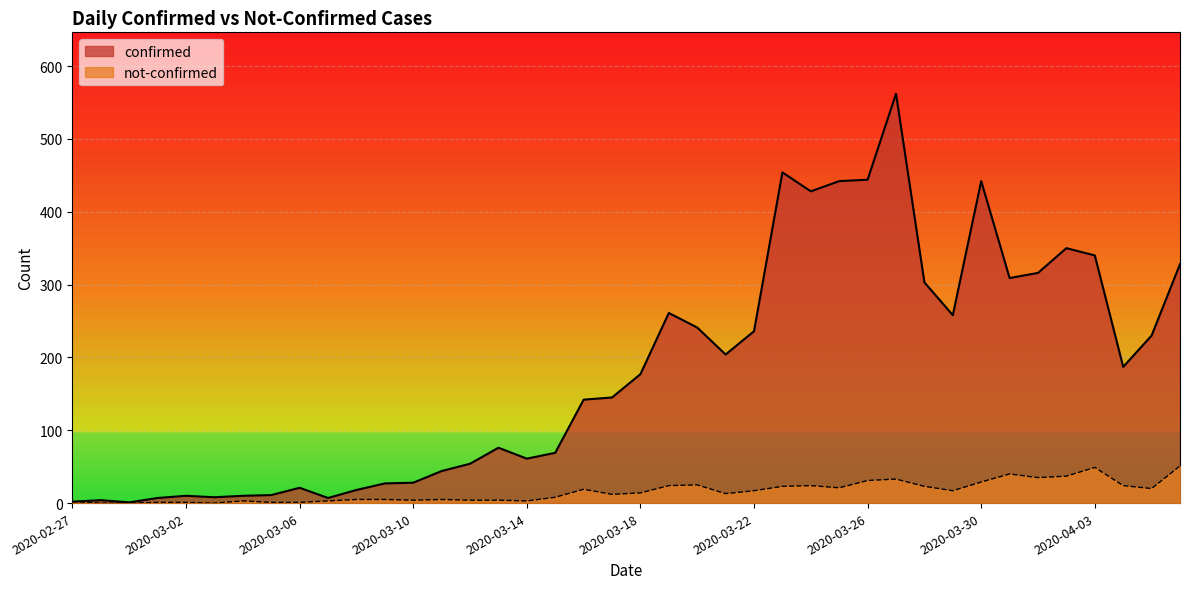

Reading right to left, transcribe all the data shown in this chart.

confirmed: 2020-04-06=328	2020-04-05=230	2020-04-04=187	2020-04-03=340	2020-04-02=350	2020-04-01=316	2020-03-31=309	2020-03-30=442	2020-03-29=258	2020-03-28=303	2020-03-27=562	2020-03-26=444	2020-03-25=442	2020-03-24=428	2020-03-23=454	2020-03-22=236	2020-03-21=204	2020-03-20=241	2020-03-19=261	2020-03-18=177	2020-03-17=145	2020-03-16=142	2020-03-15=69	2020-03-14=61	2020-03-13=76	2020-03-12=54	2020-03-11=44	2020-03-10=28	2020-03-09=27	2020-03-08=18	2020-03-07=7	2020-03-06=21	2020-03-05=11	2020-03-04=10	2020-03-03=8	2020-03-02=10	2020-03-01=7	2020-02-29=1	2020-02-28=4	2020-02-27=2
not-confirmed: 2020-04-06=51	2020-04-05=20	2020-04-04=24	2020-04-03=49	2020-04-02=37	2020-04-01=35	2020-03-31=40	2020-03-30=29	2020-03-29=17	2020-03-28=23	2020-03-27=33	2020-03-26=31	2020-03-25=21	2020-03-24=24	2020-03-23=23	2020-03-22=17	2020-03-21=13	2020-03-20=25	2020-03-19=24	2020-03-18=14	2020-03-17=12	2020-03-16=19	2020-03-15=8	2020-03-14=3	2020-03-13=4	2020-03-12=4	2020-03-11=5	2020-03-10=4	2020-03-09=5	2020-03-08=5	2020-03-07=3	2020-03-06=1	2020-03-05=1	2020-03-04=3	2020-03-03=0	2020-03-02=1	2020-03-01=1	2020-02-29=0	2020-02-28=0	2020-02-27=2